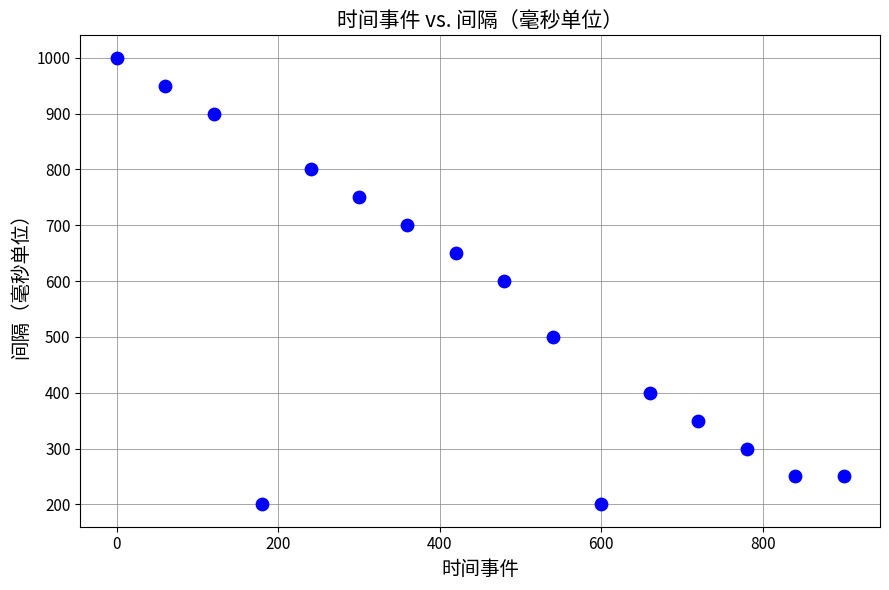

What is the range of X values (max minus min)?

900